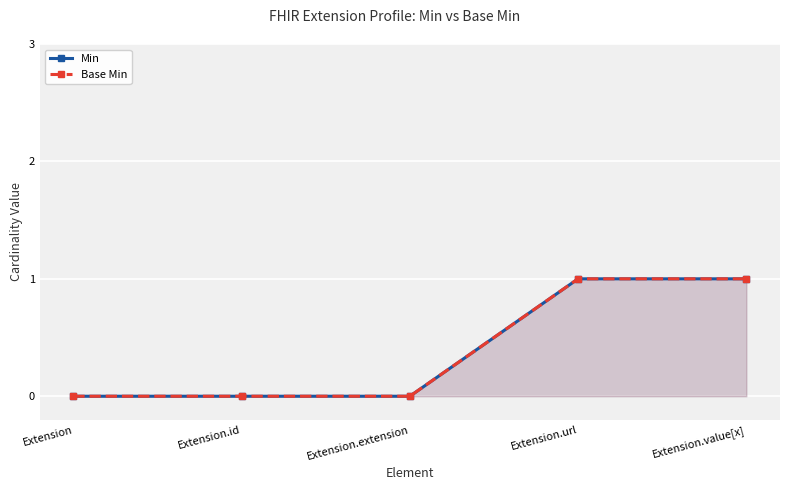

How many lines are shown in the chart?

2